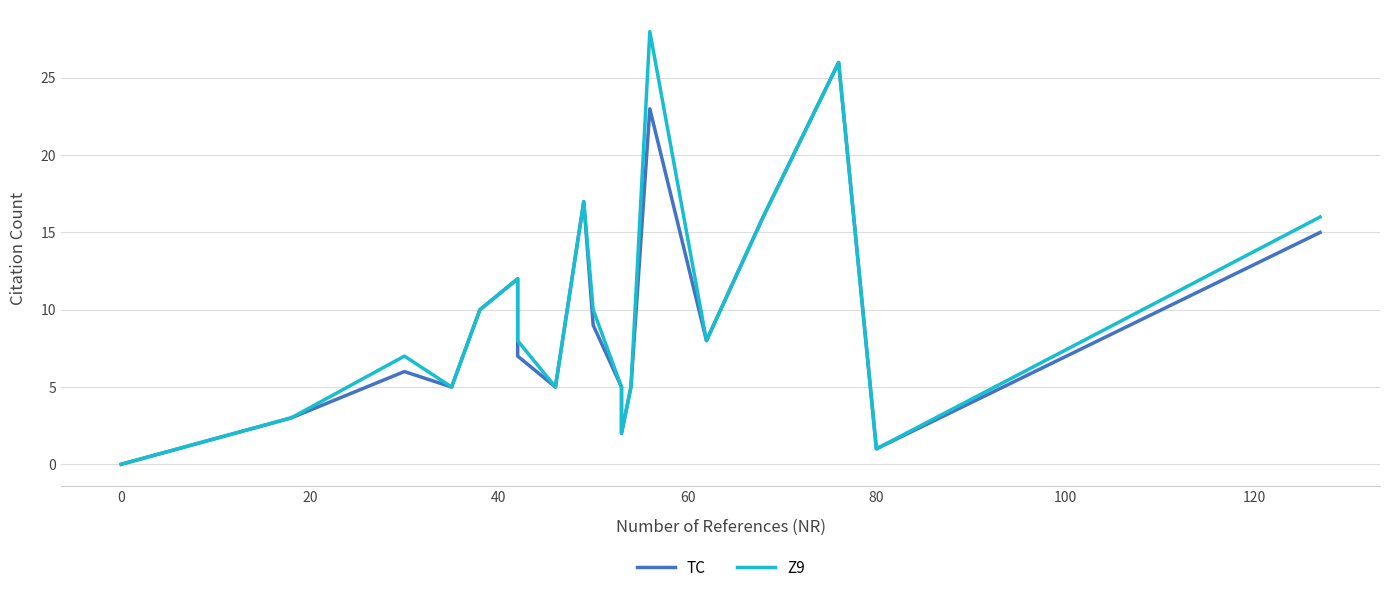

How many positive values does the TC series have?

19